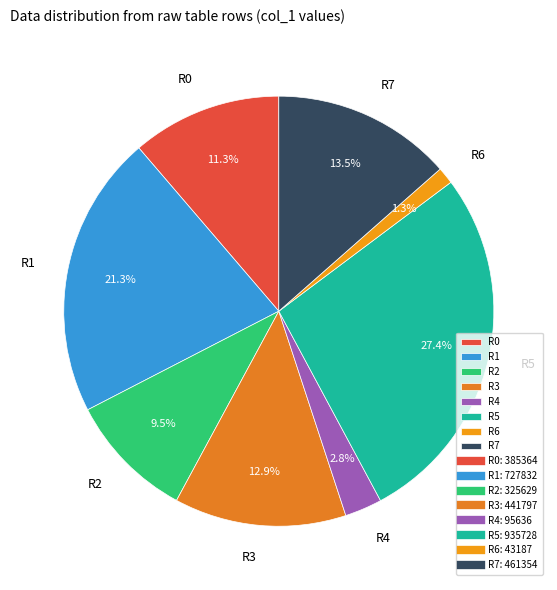

How many slices are in this pie chart?

8